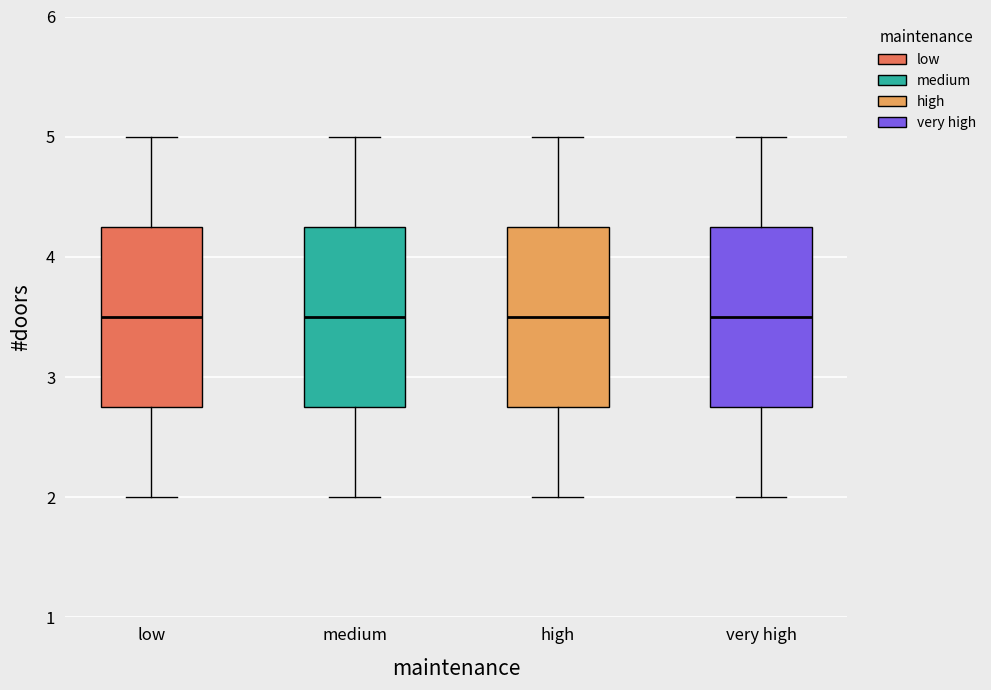

Reading left to right, transcribe this box plot: for each box, give where its median line is, the range the box spans, and where its two whiskers end, as read against the y-axis. The values are not printed on the chart, so give them approximately, as read against the axis.

low: median 3.5, box 2.8 to 4.3, whiskers 2.0 to 5.0
medium: median 3.5, box 2.8 to 4.3, whiskers 2.0 to 5.0
high: median 3.5, box 2.8 to 4.3, whiskers 2.0 to 5.0
very high: median 3.5, box 2.8 to 4.3, whiskers 2.0 to 5.0